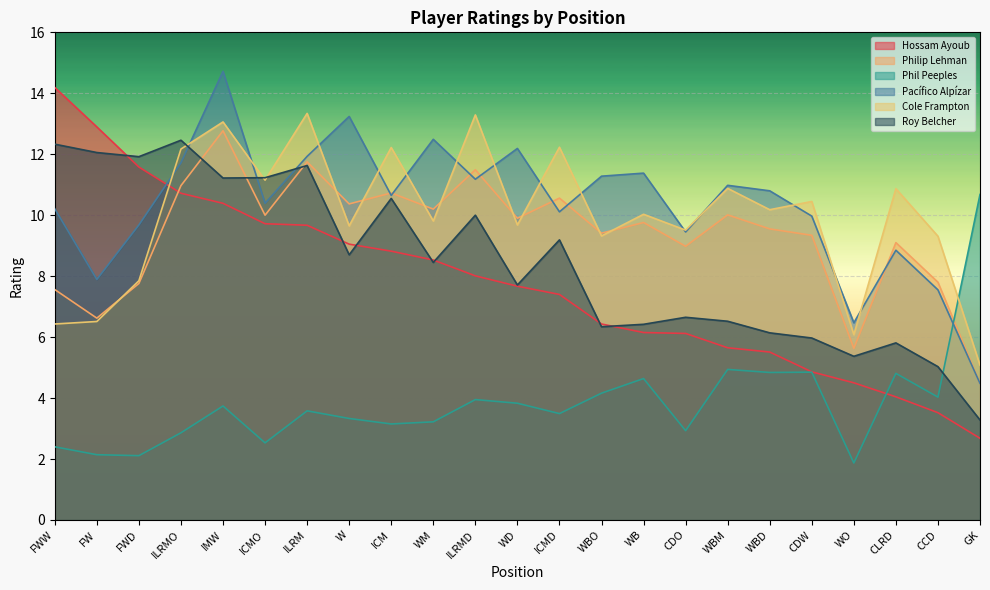

Rank the series at CDW from lowest to highest value.

Phil Peeples, Hossam Ayoub, Roy Belcher, Philip Lehman, Pacífico Alpízar, Cole Frampton